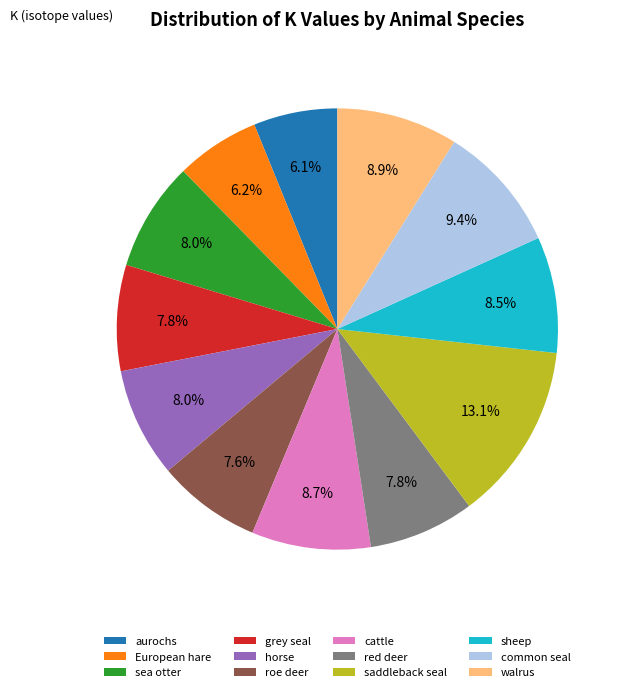

How much of the chart is everything except aurochs?

93.9%